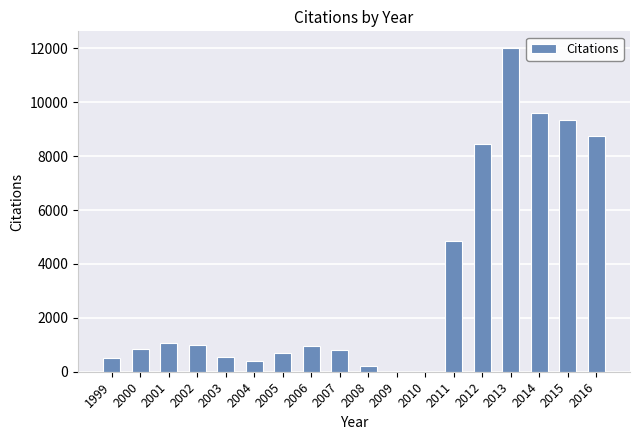

What is the sum of all values?

60003